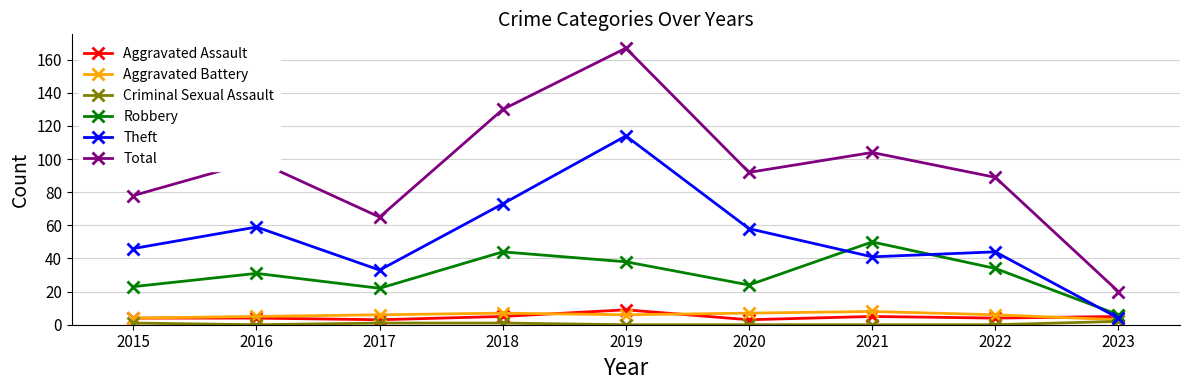

True or false: Total and Criminal Sexual Assault intersect in this chart.

False